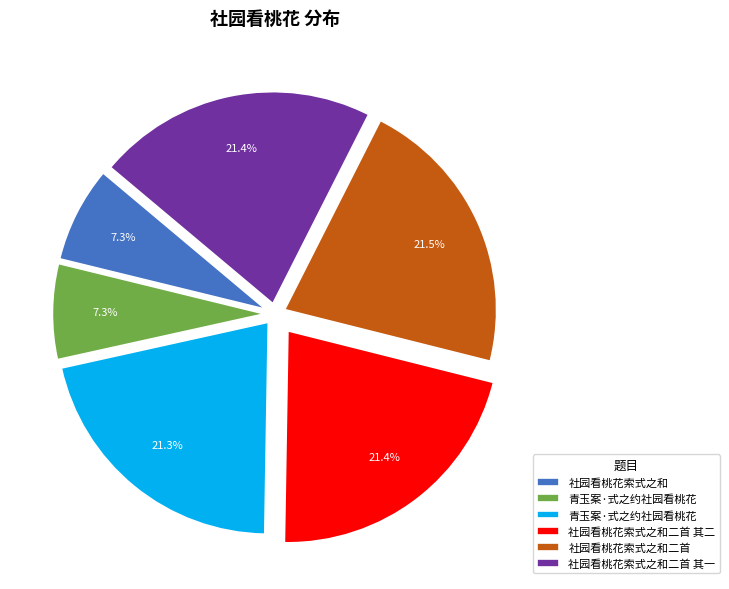

Is there any slice that represents more than half of the pie?

No